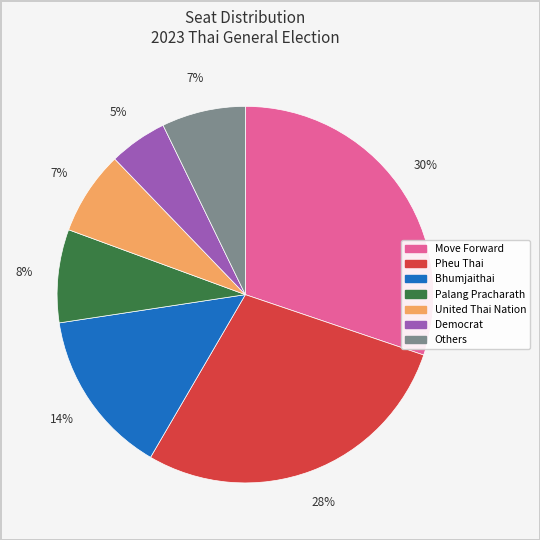

How many slices are in this pie chart?

7